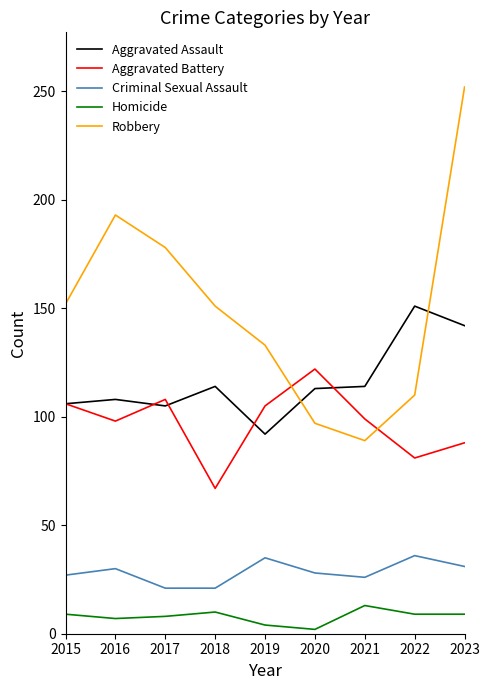

What is the total value across all series at 2021?

341